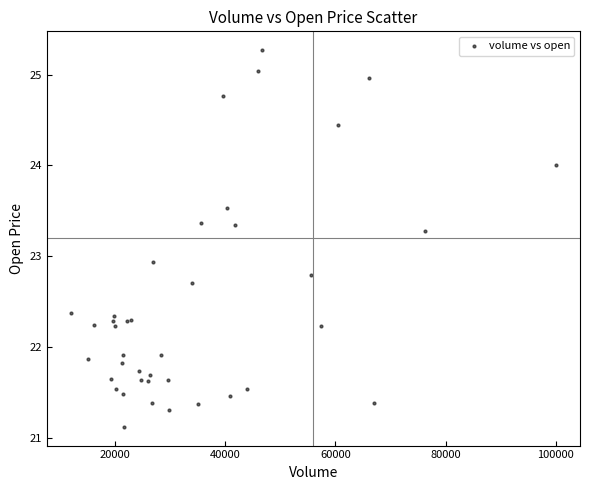

What Y value in the scatter plot is closest to 23?

22.9